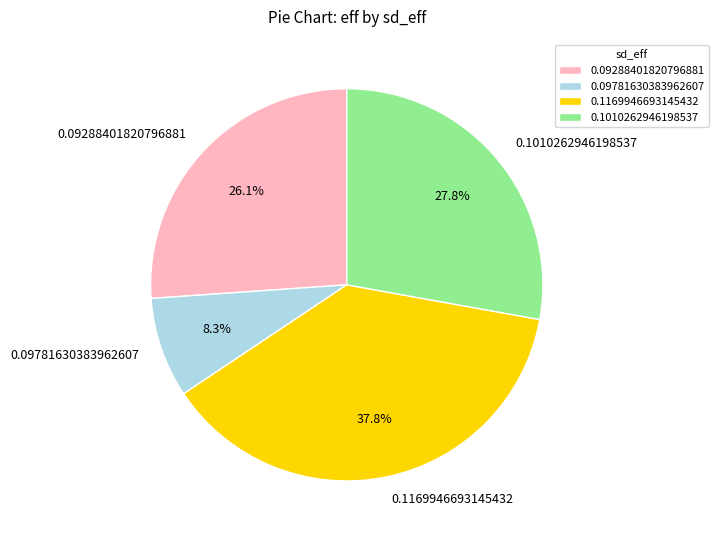

Does 0.09288401820796881 account for over 50% of the chart?

No